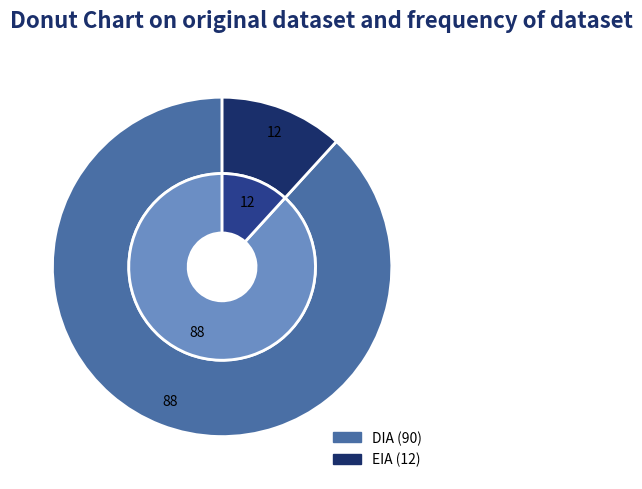

True or false: DIA accounts for 88% of the total.

True